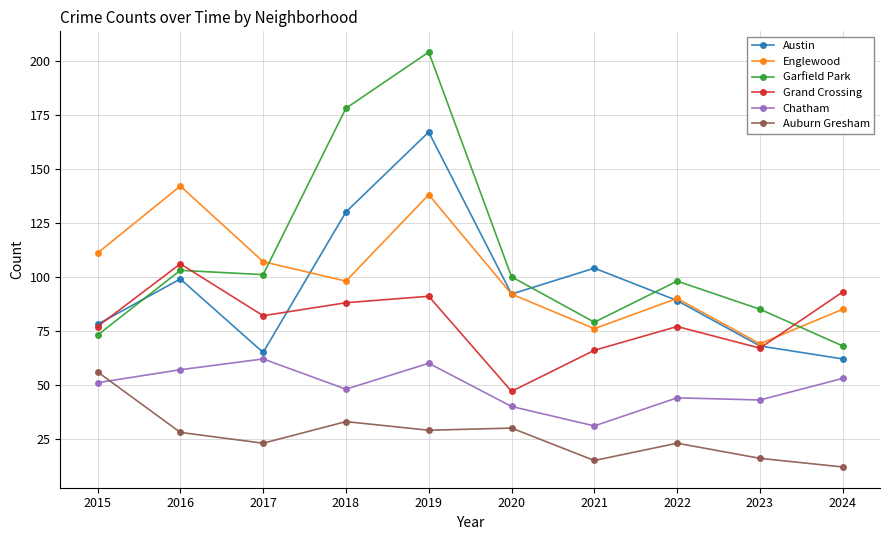

What is the minimum value for Grand Crossing?

47